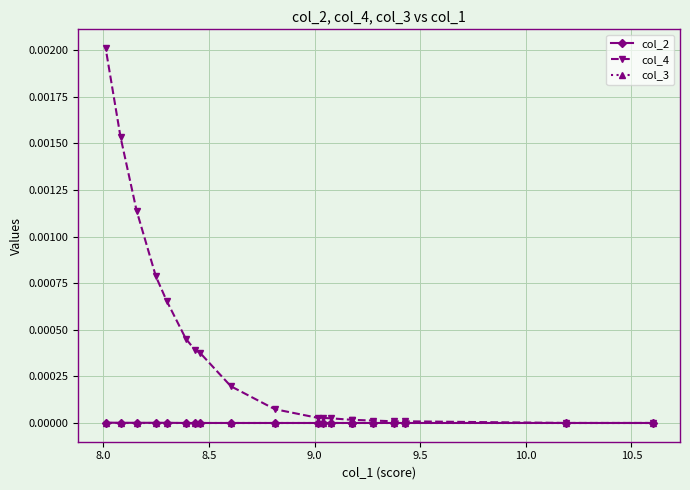

Which series has the largest total across all categories?

col_4